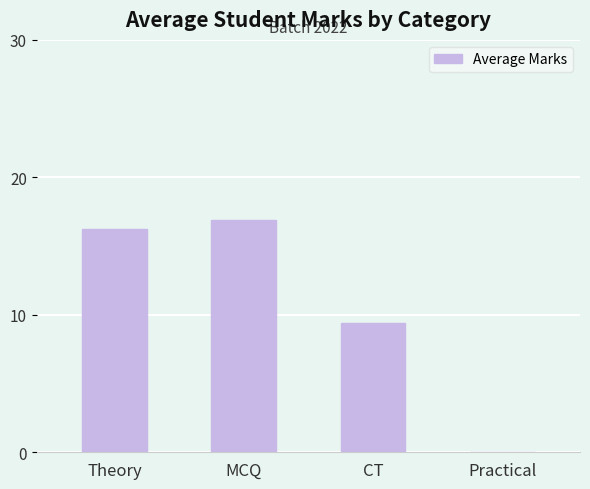

Is it true that the value at CT is 2.1?

False